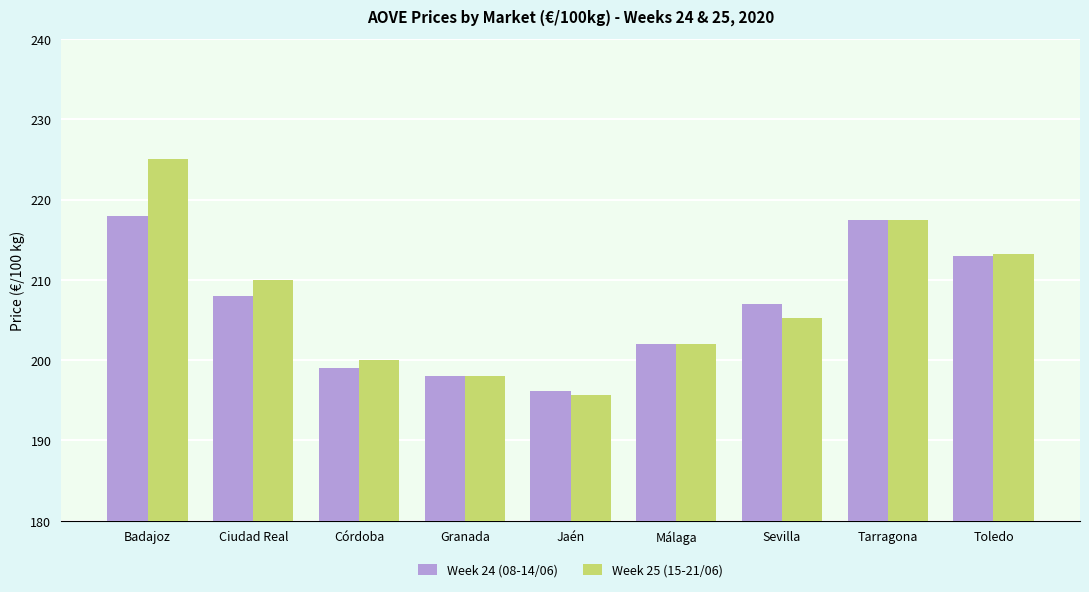

The value of Week 25 (15-21/06) at Granada is 344.1. True or false?

False